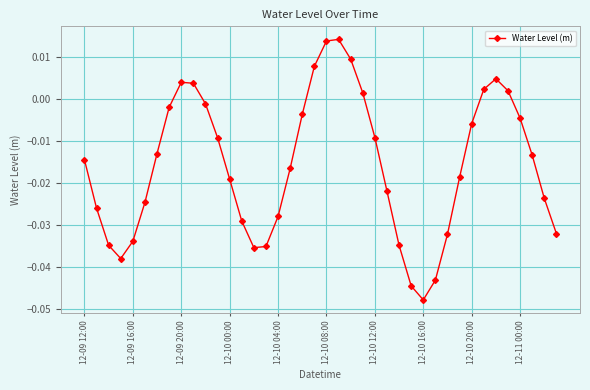

What is the difference between the second highest and minimum values?

0.1